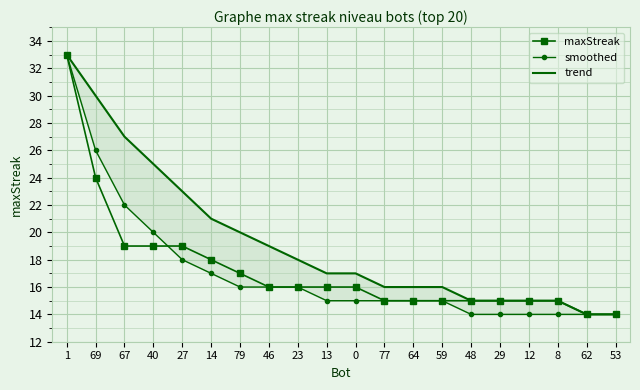

What is the label of the 5th point from the left?

27